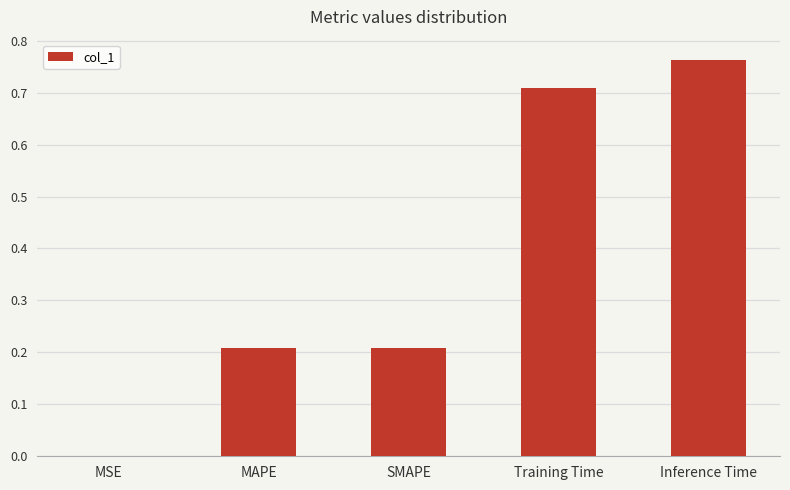

Which category has the highest value across all series?

Inference Time